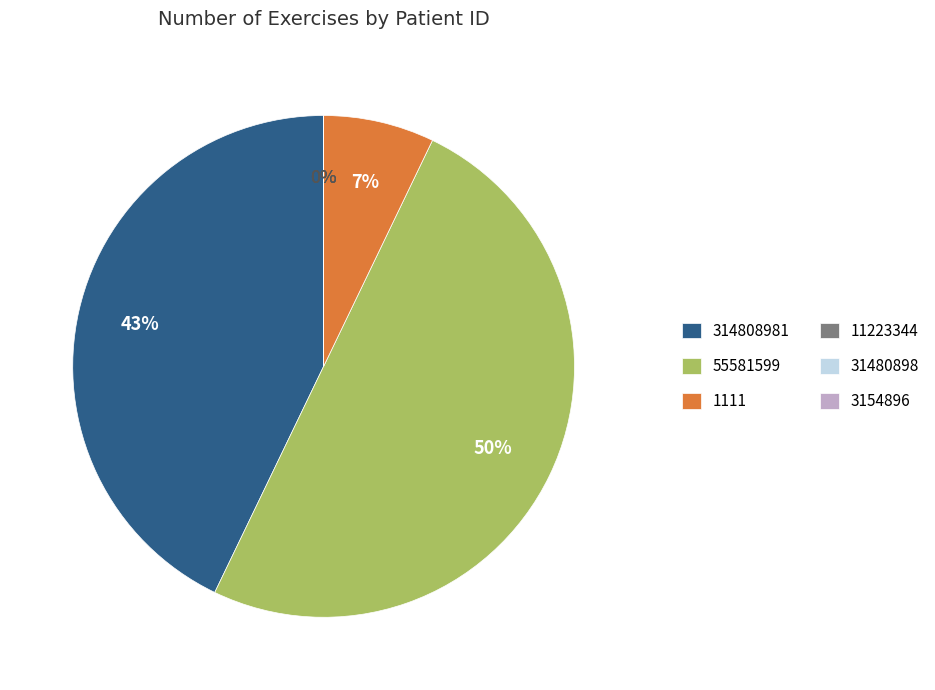

Is there any slice that represents more than half of the pie?

No